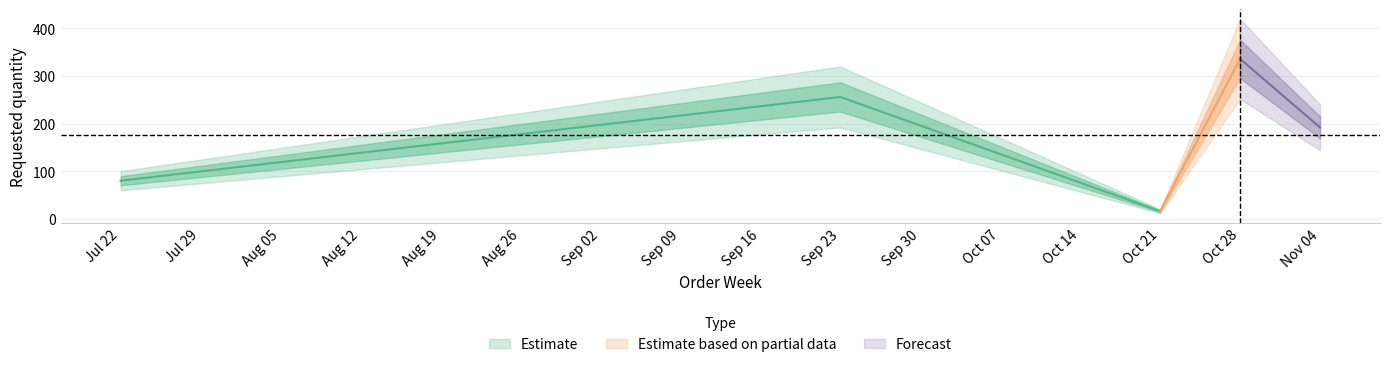

How many interior local peaks (higher than both neighbors) does the data have?

2